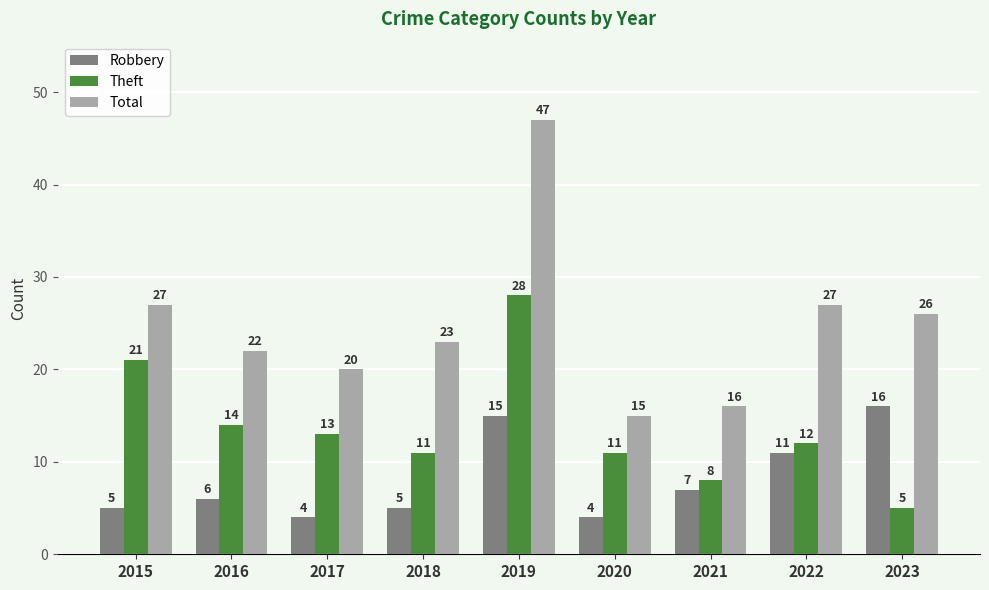

How many groups of bars are there?

9